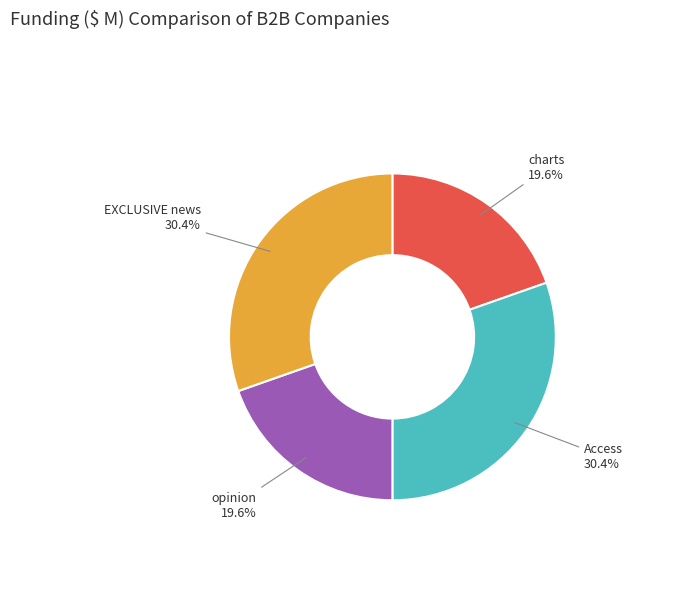

Combined, what portion of the pie is opinion and EXCLUSIVE news?

50.0%